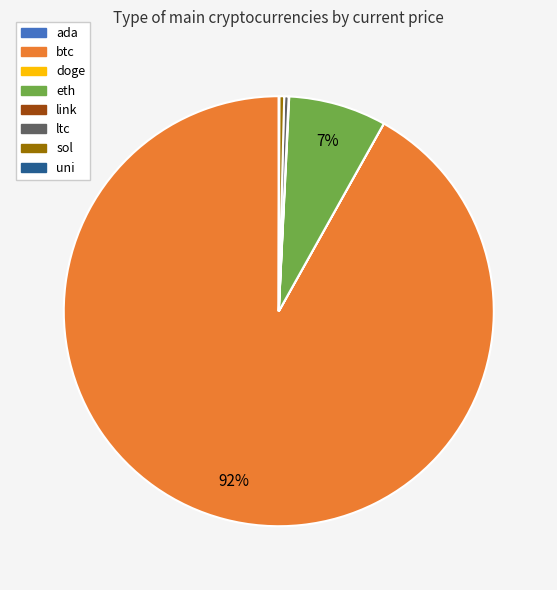

Combined, do sol and eth account for over 50%?

No